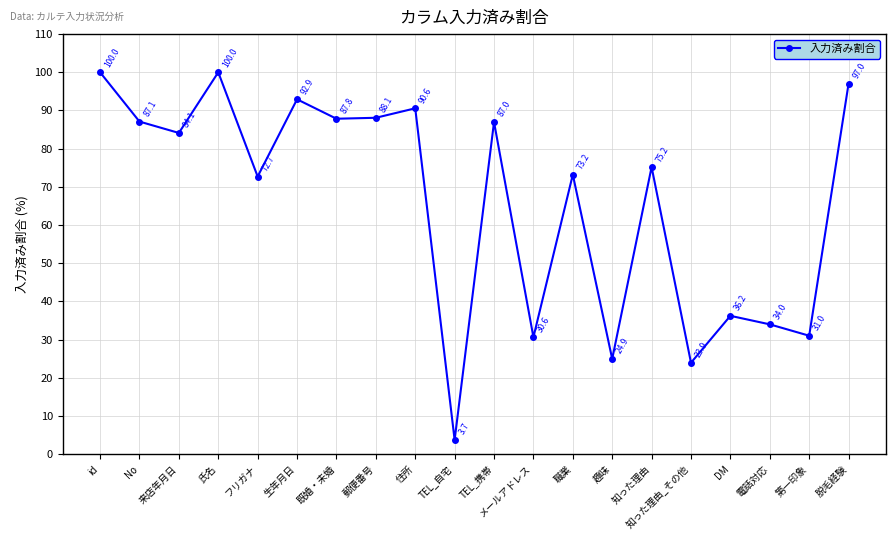

Which category has the lowest value across all series?

TEL_自宅